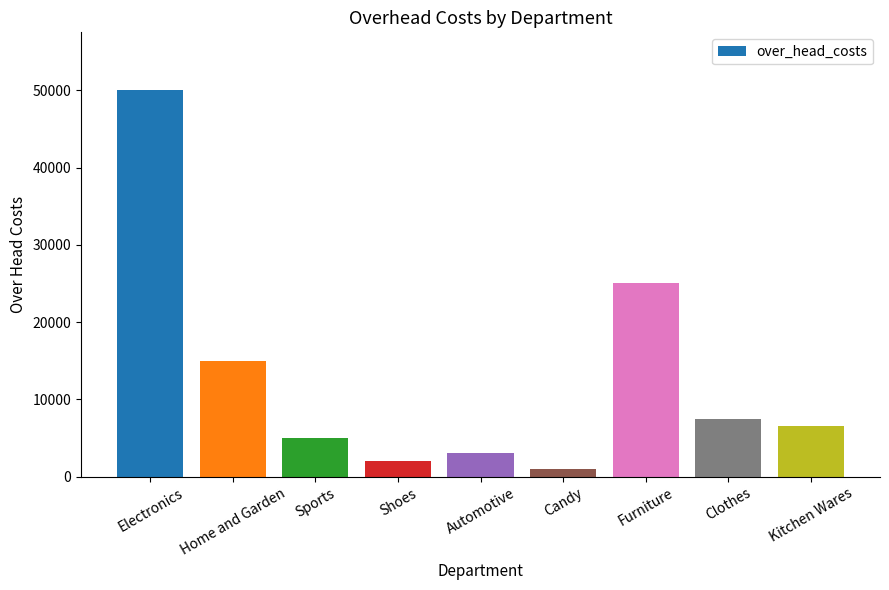

What is the label of the 7th bar from the right?

Sports